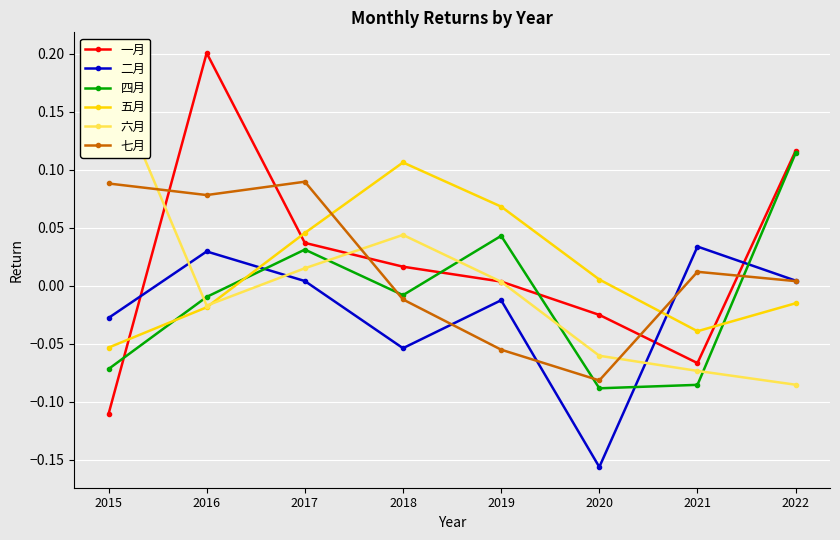

How many values in the 七月 series exceed 0?

5